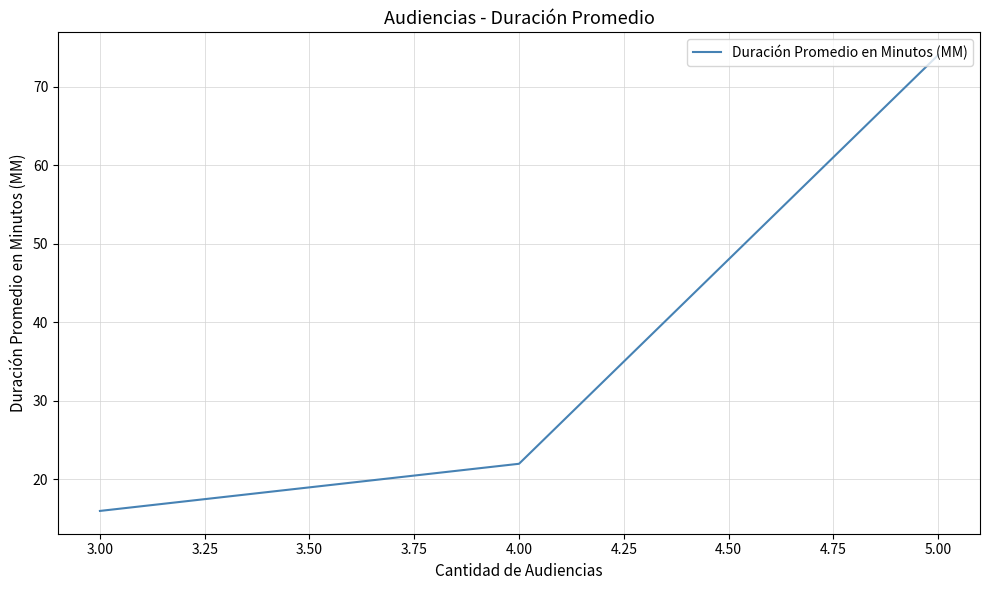

How many lines are shown in the chart?

1